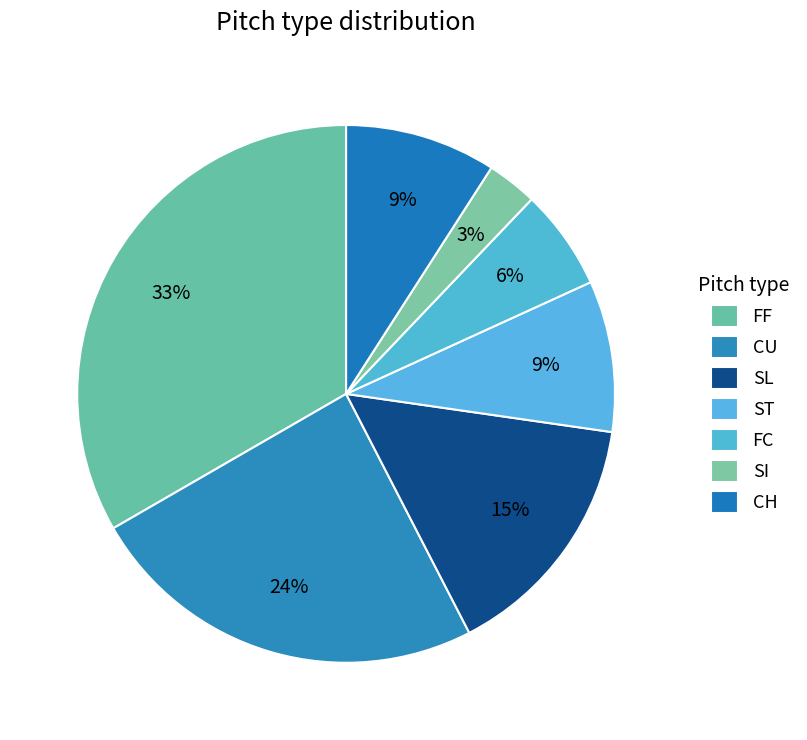

How much of the chart is everything except CH?

90.9%